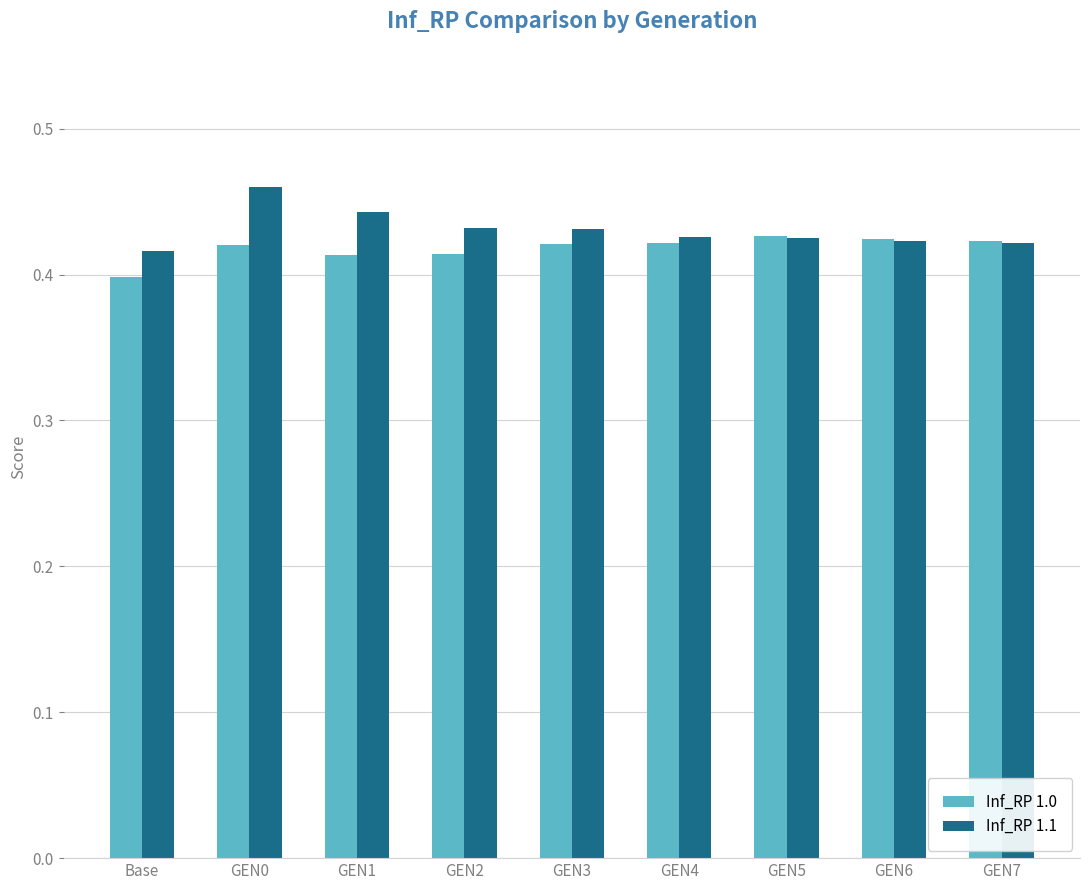

Count the Inf_RP 1.0 values in the range 0 to 1.

9